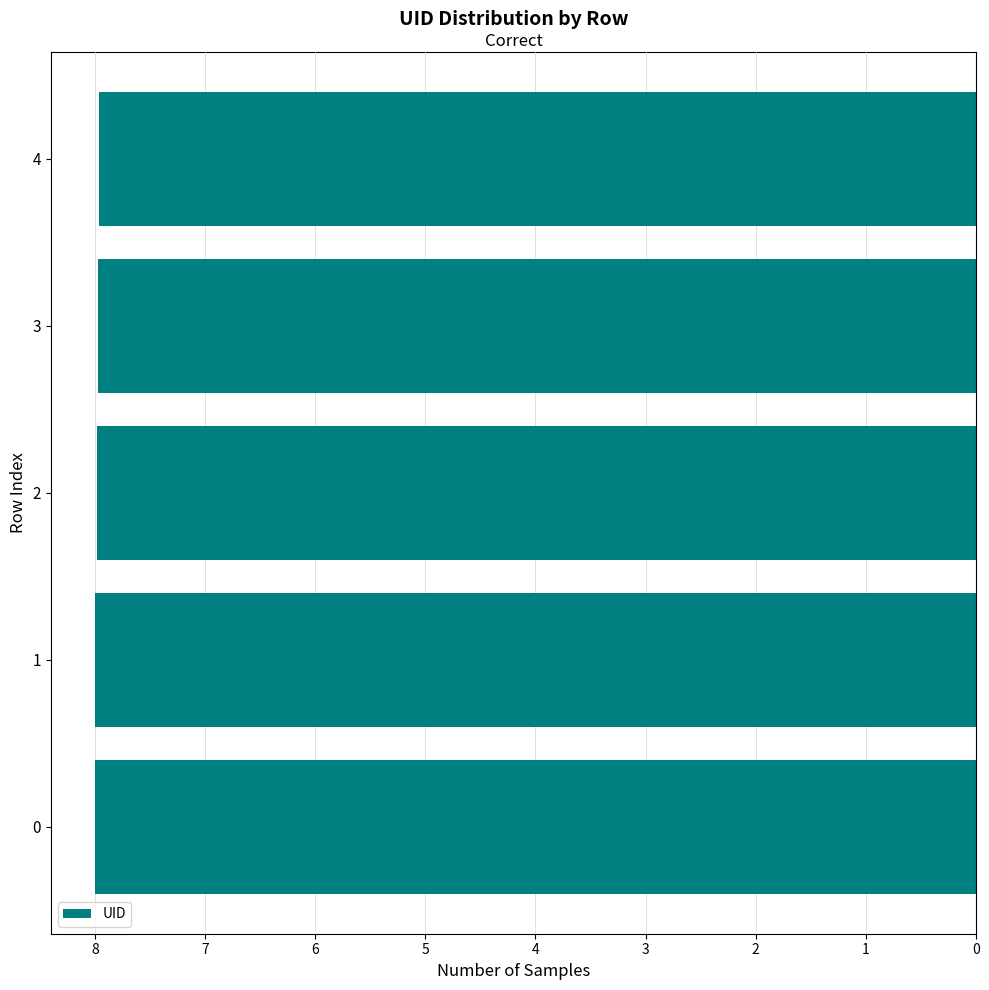

What is the sum of all values?

39.9